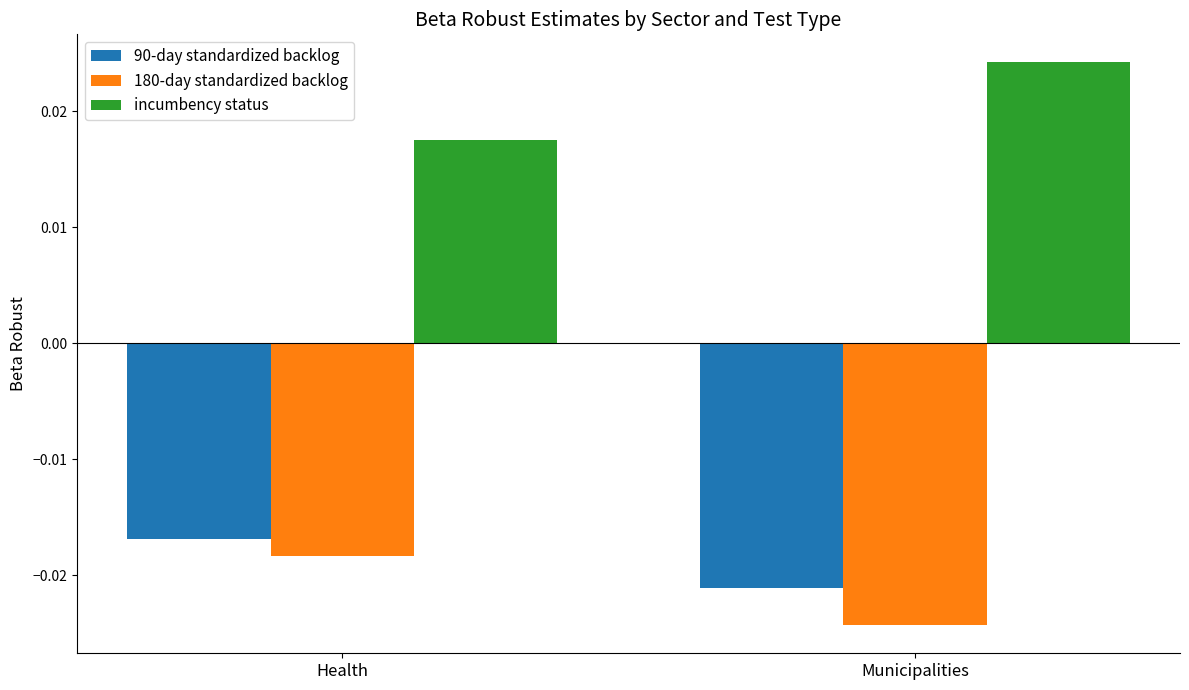

At which label is incumbency status closest to 0?

Health